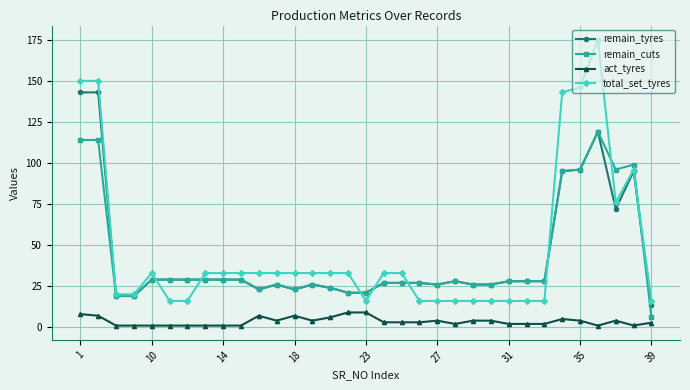

What is the value of the remain_tyres point at the 30th from the left?

119.0